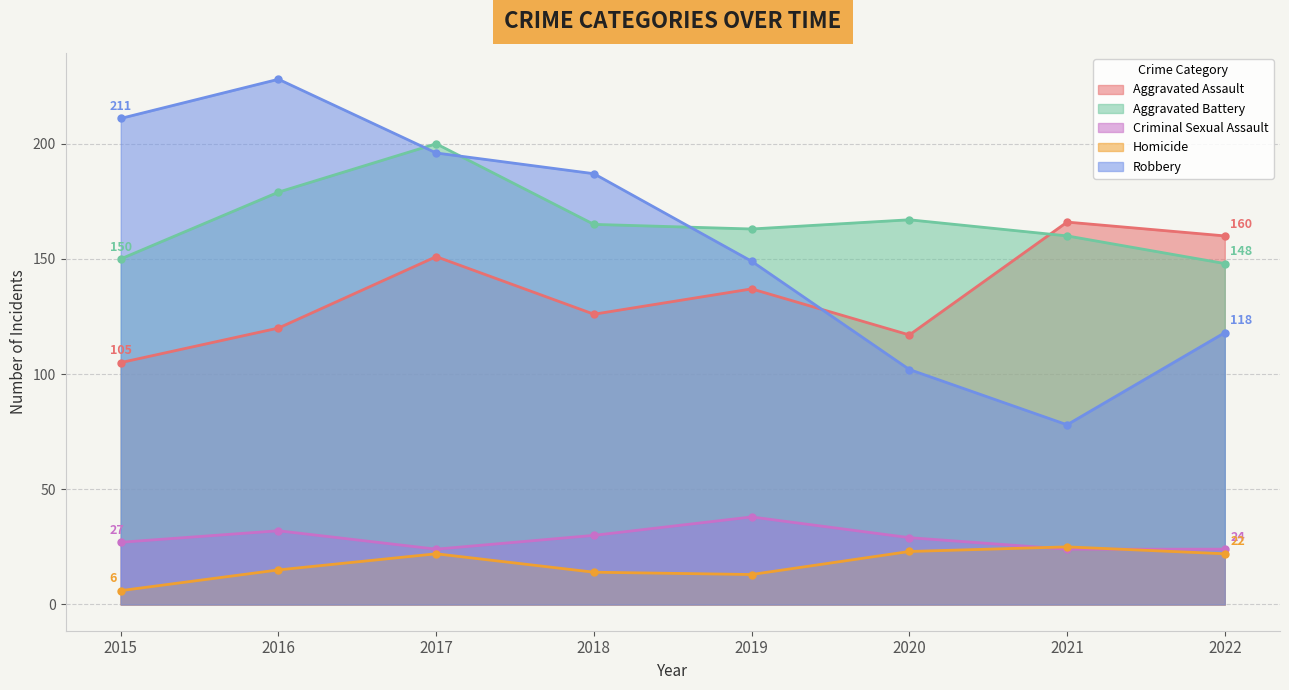

What is the total value across all series at 2019?

500